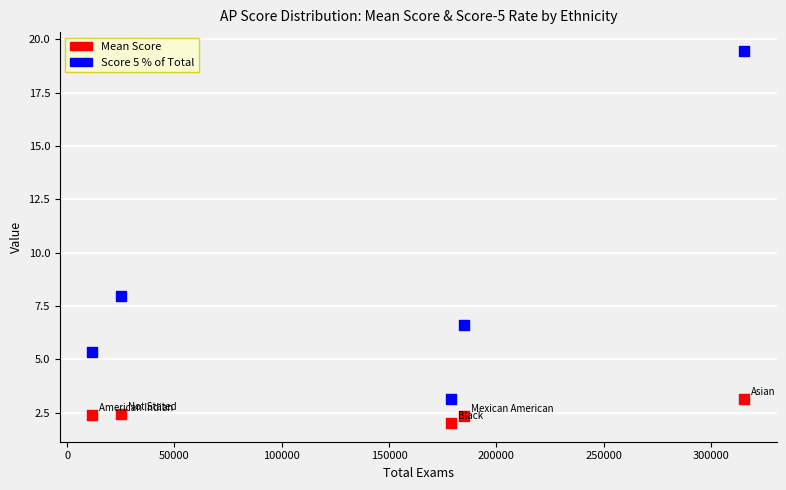

Which series has the widest spread of Y values?

Score 5 % of Total